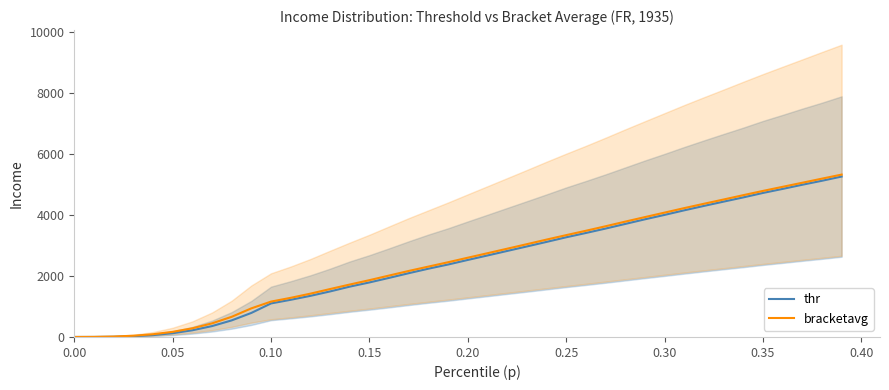

Does the chart display data point markers on the line(s)?

No